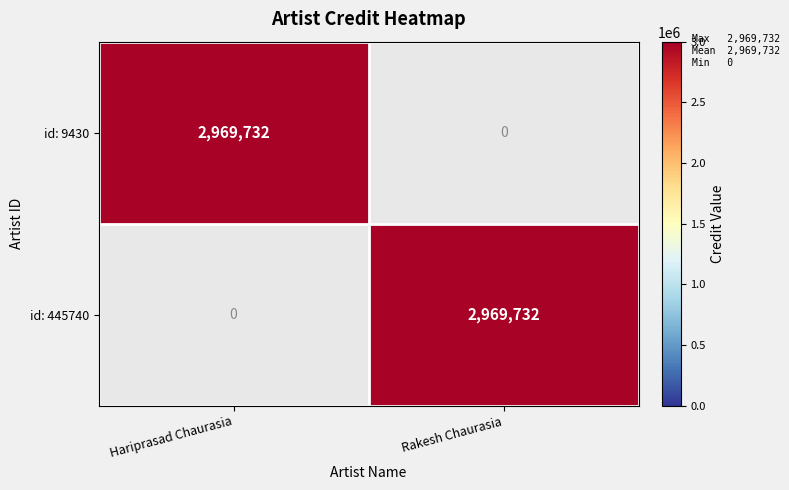

What is the highest value of the id: 9430 series?

2969732